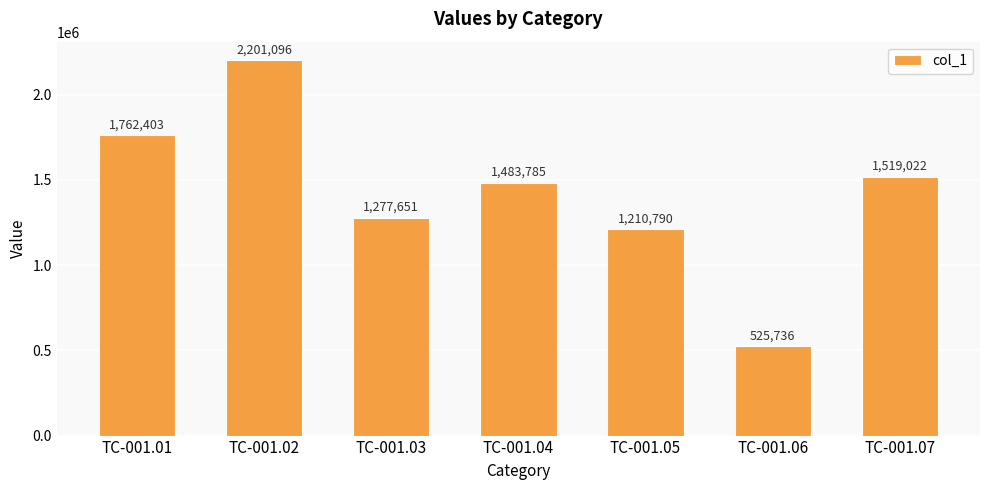

What is the value of the 6th bar from the left?

525736